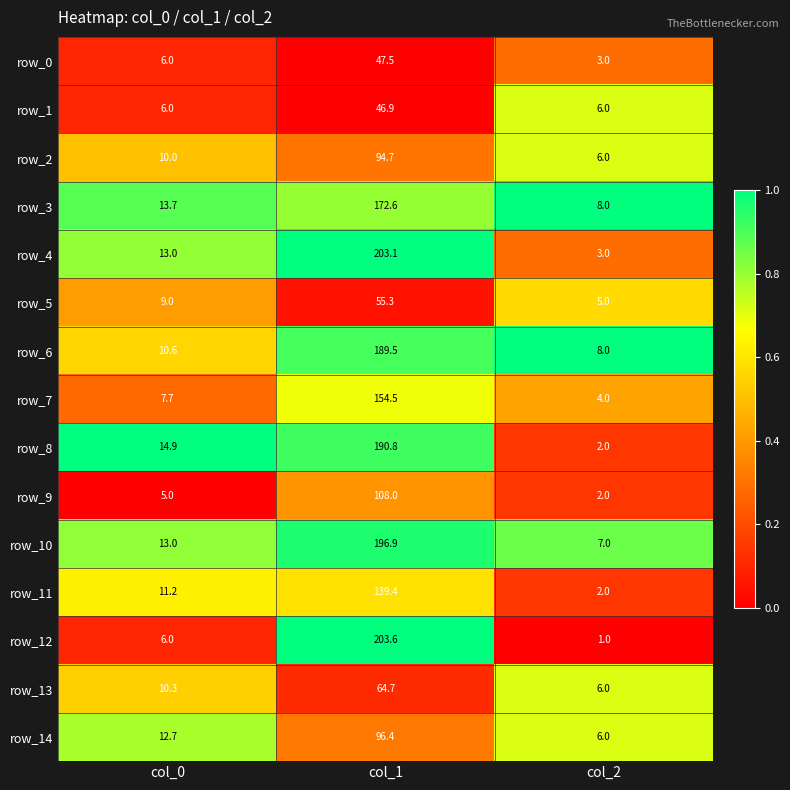

Which series has the largest total across all categories?

row_4